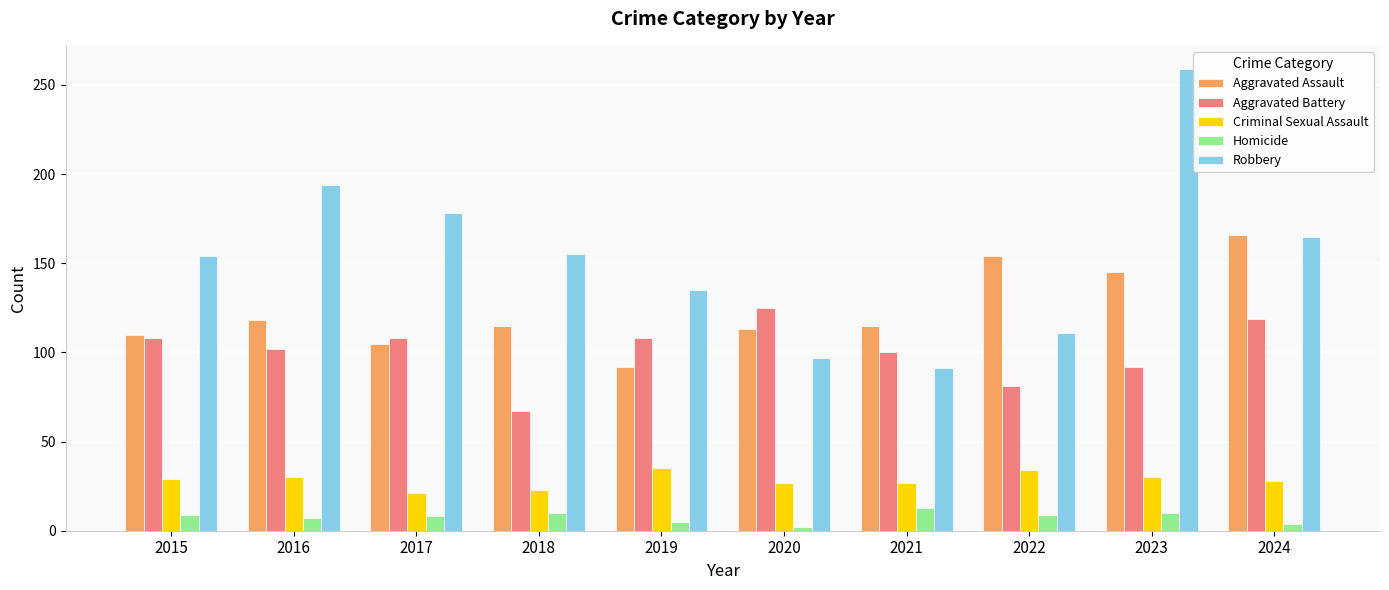

What is the difference between the Criminal Sexual Assault values at 2024 and 2018?

5